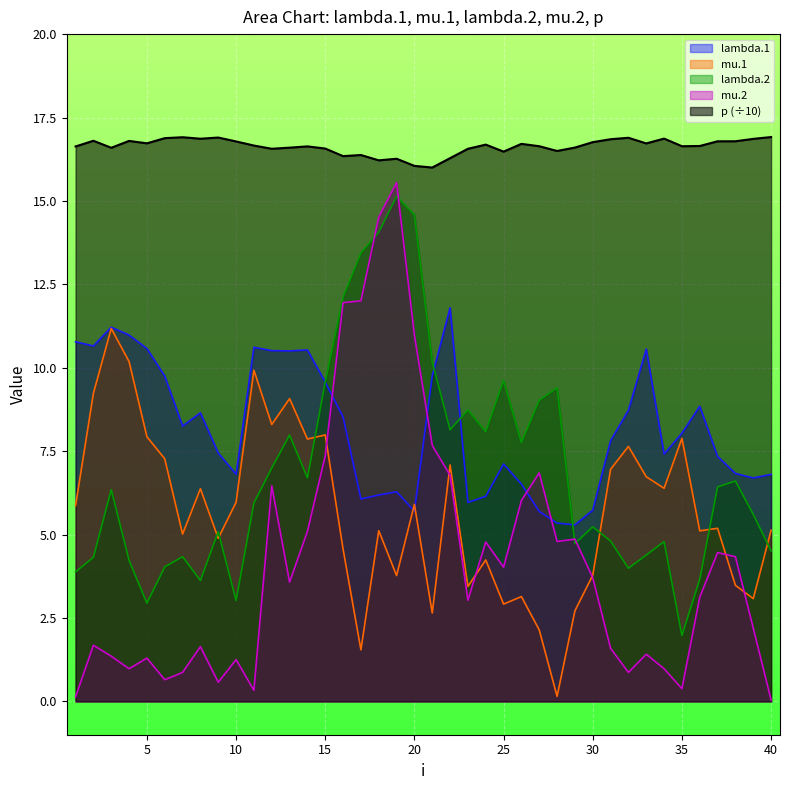

What are all the series names shown in the legend?

lambda.1, mu.1, lambda.2, mu.2, p (÷10)